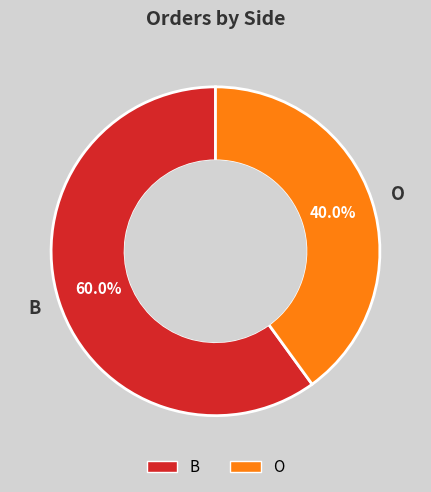

What percentage is the B slice, to the nearest percent?

60%